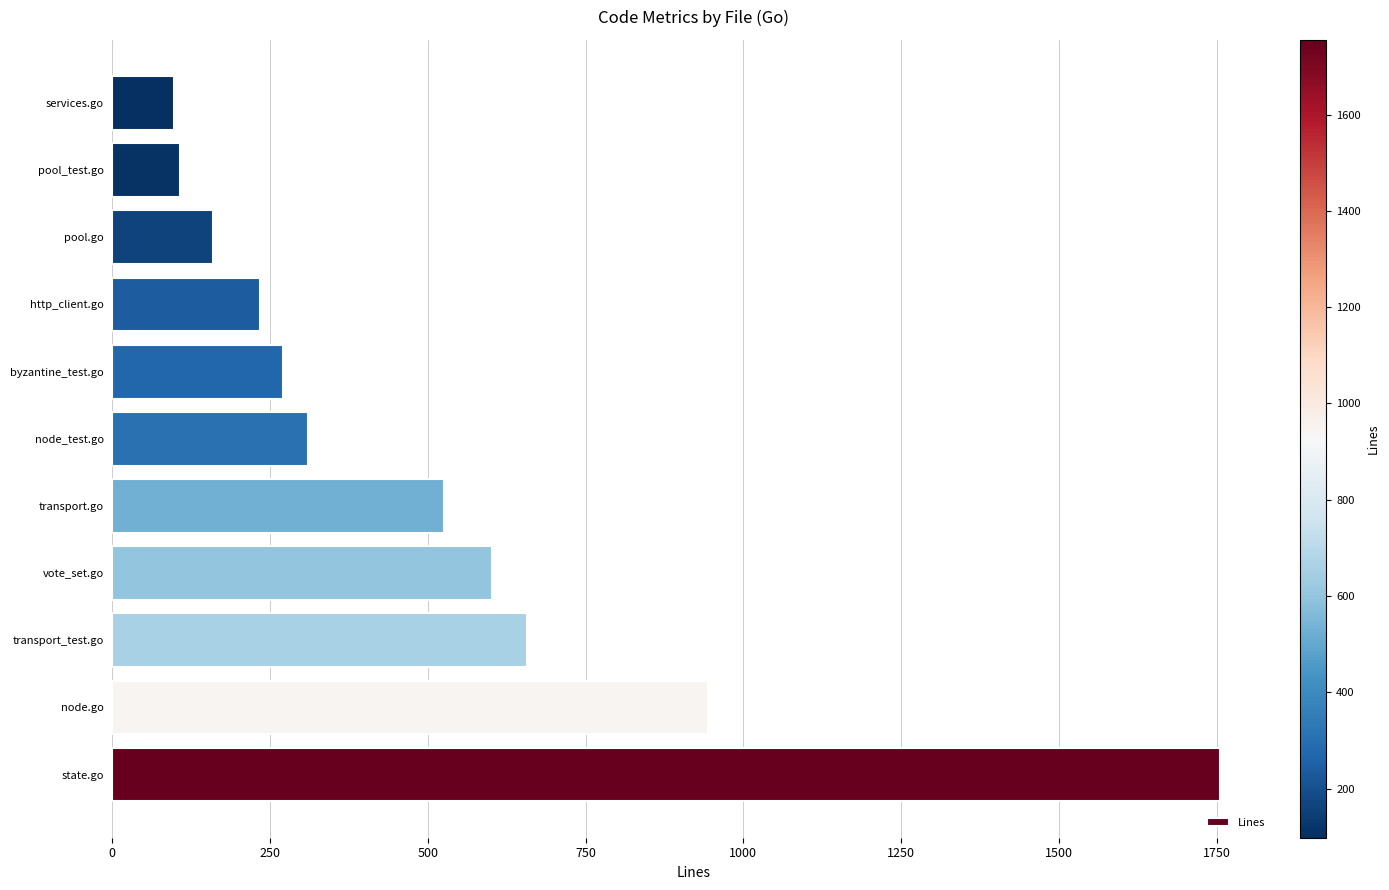

Does the chart contain any negative values?

No